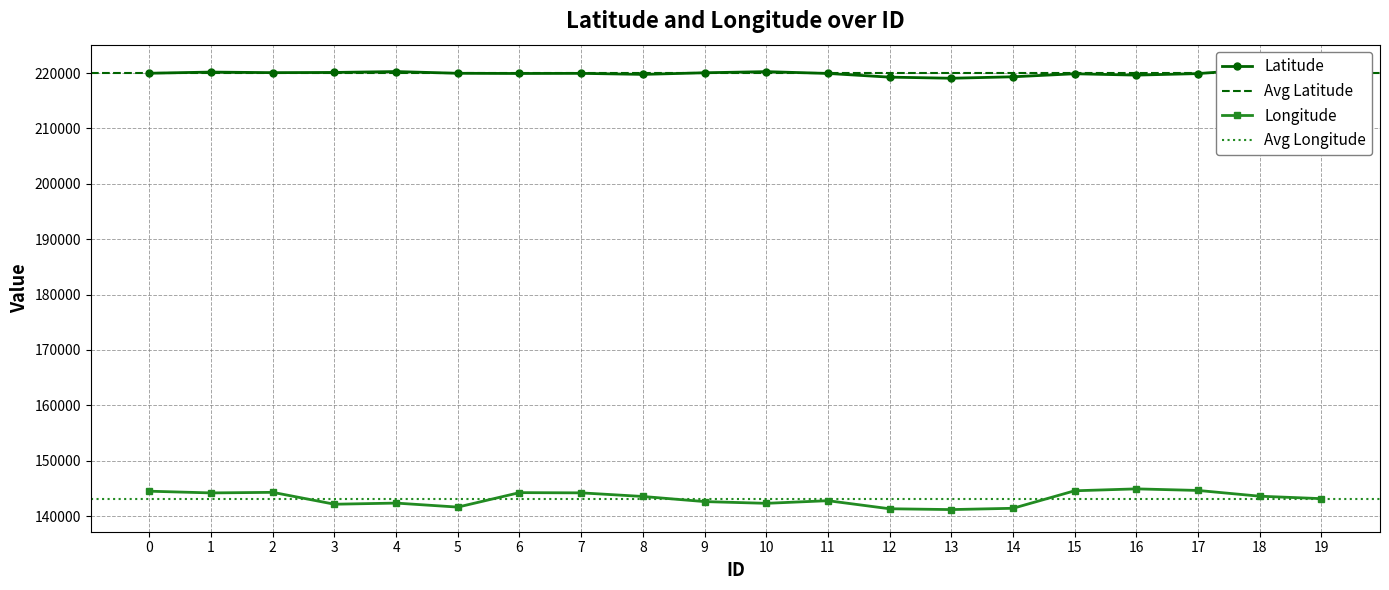

The value of Latitude at 12 is 219262. True or false?

True